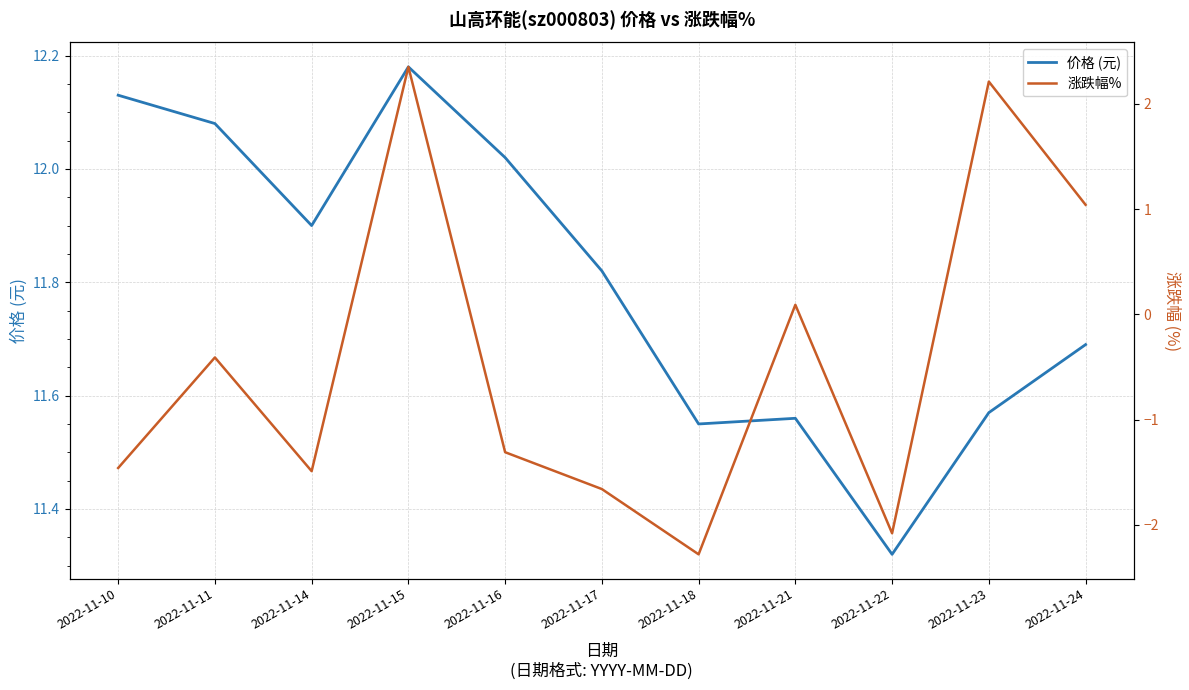

True or false: 涨跌幅% has more than 1 interior local peaks.

True